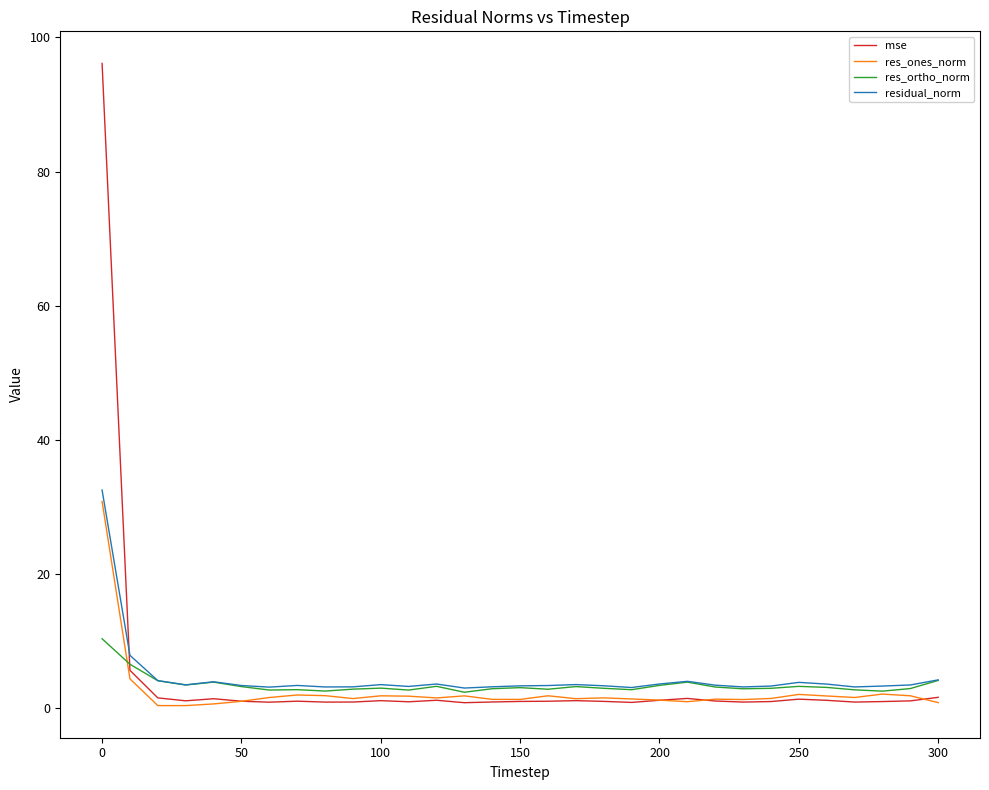

What is the maximum value shown in the chart?

96.1